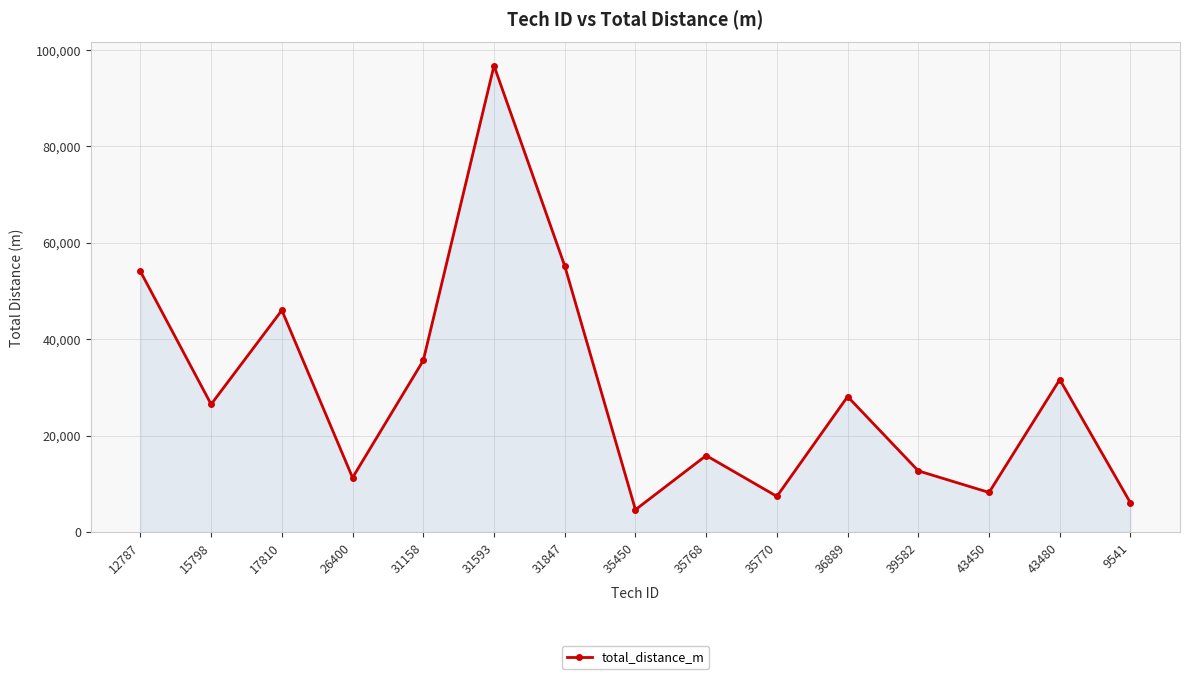

How many data points does each series have?

15